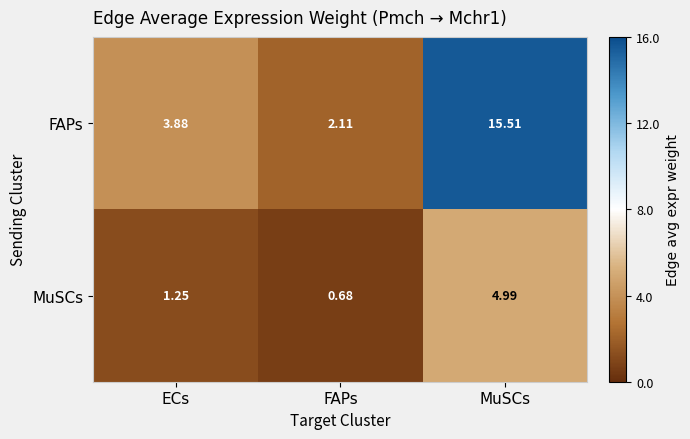

Which category has the highest value across all series?

MuSCs